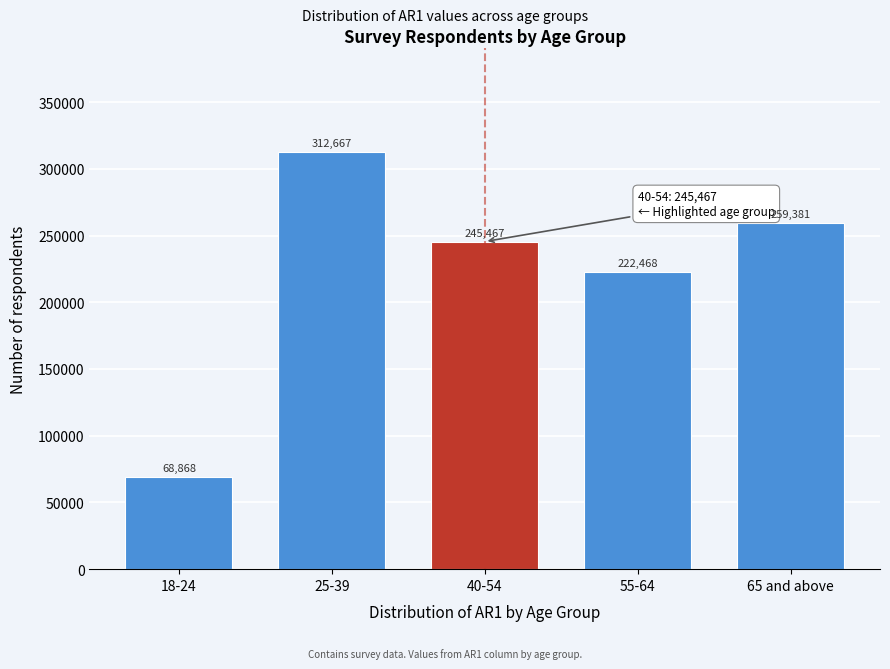

Reading right to left, list all the values displayed in this chart.

65 and above=259381	55-64=222468	40-54=245467	25-39=312667	18-24=68868